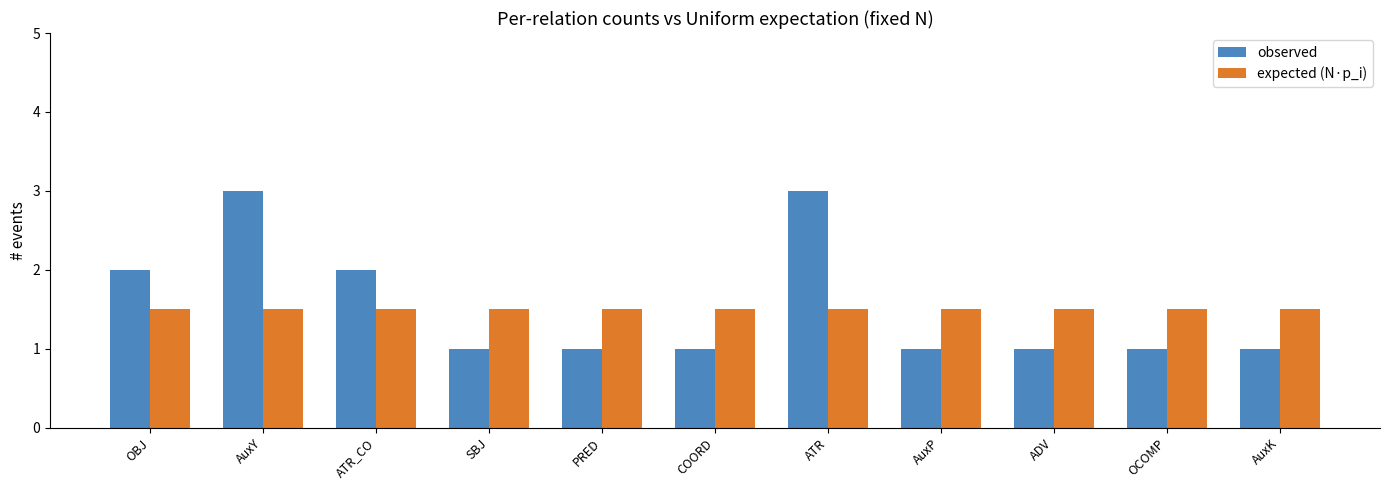

Which series has the largest range (max minus min)?

observed